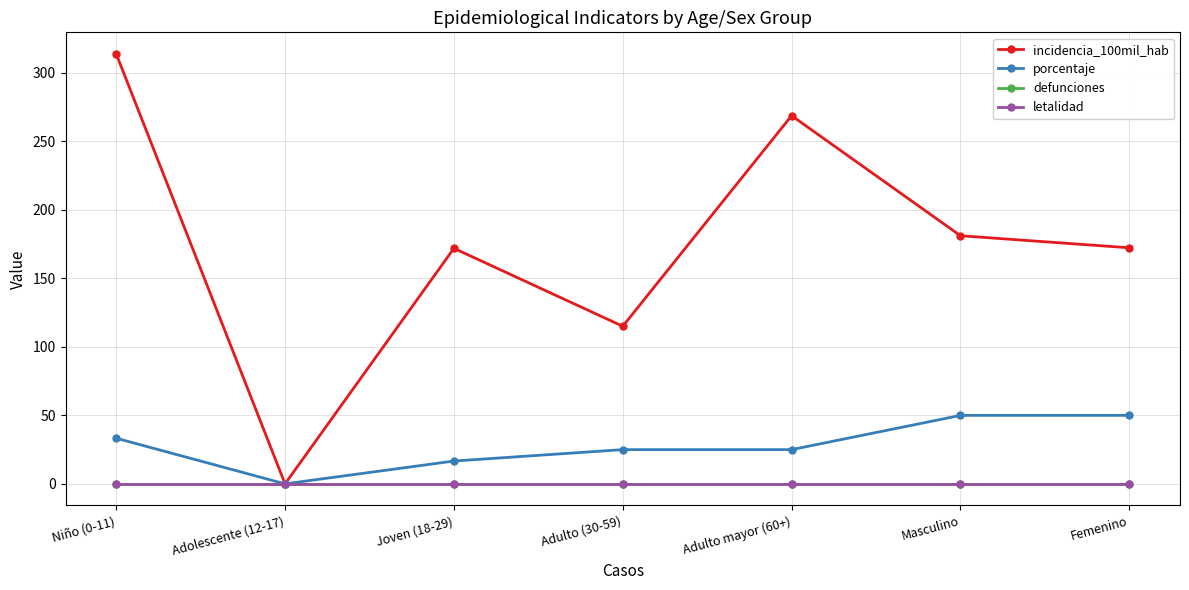

At which category is the sum across all series the highest?

Niño (0-11)